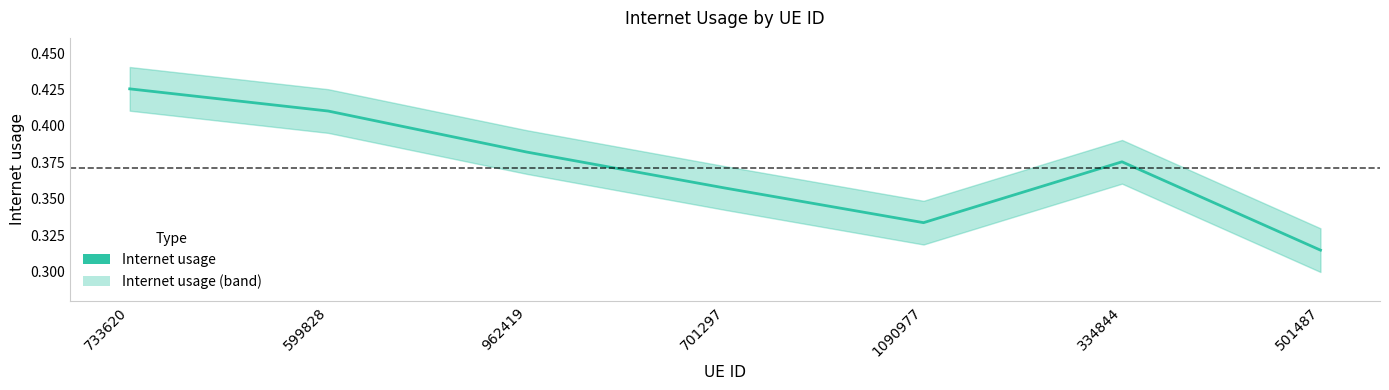

Reading right to left, what are all the values shown in this chart?

0.3	0.4	0.3	0.4	0.4	0.4	0.4